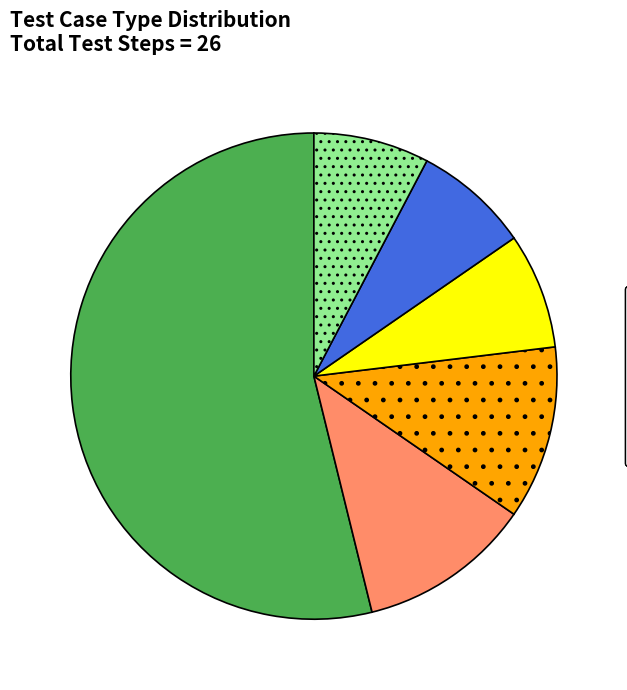

Do Error and Negative together represent more than half of the pie?

No